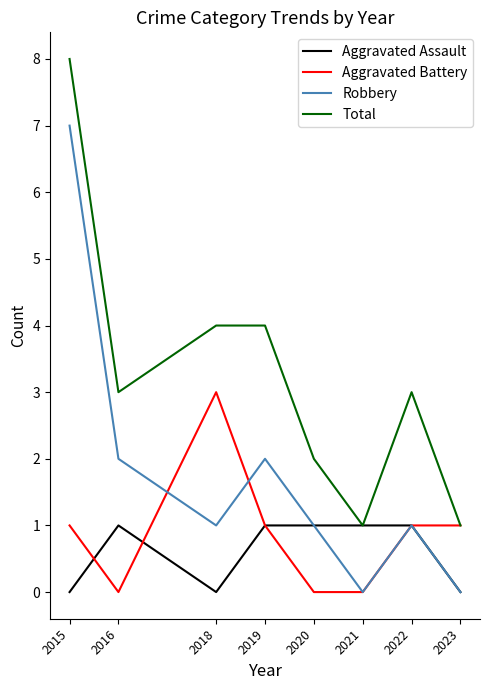

What are all the series names shown in the legend?

Aggravated Assault, Aggravated Battery, Robbery, Total